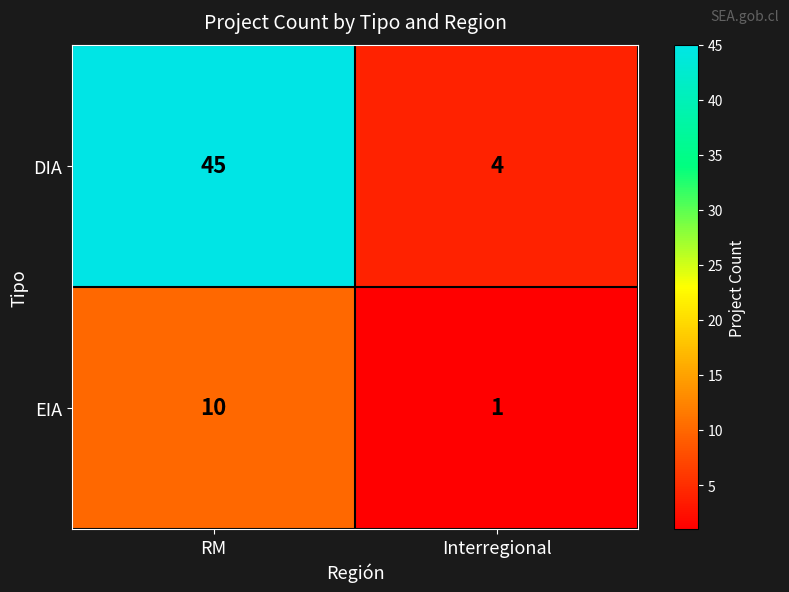

How many distinct data groups are displayed?

2